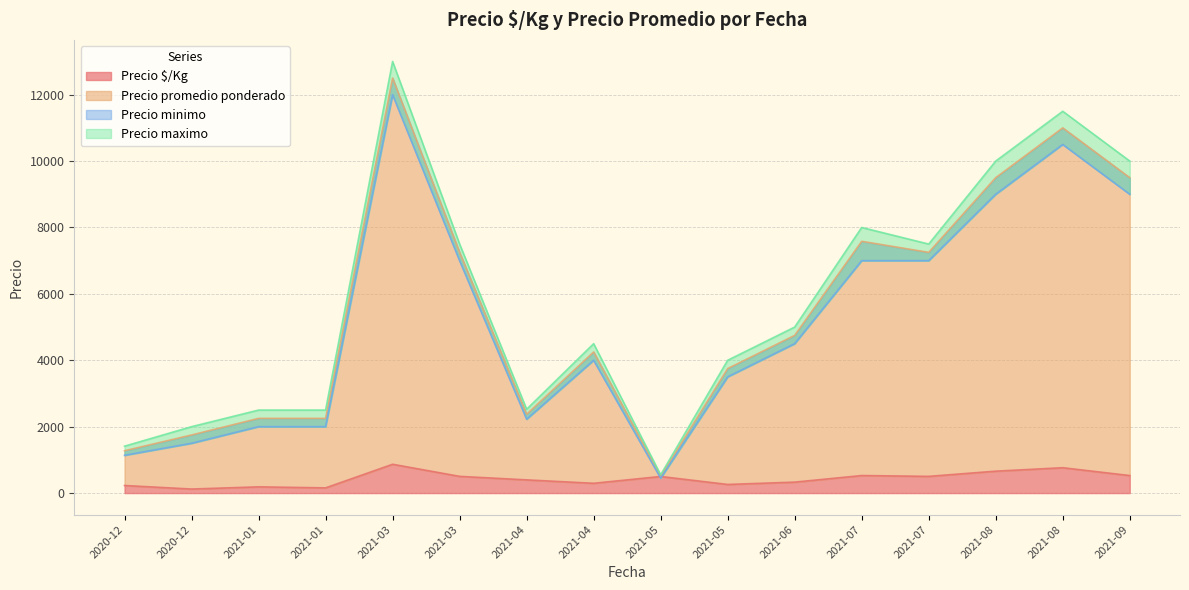

Read the Precio maximo value at 2021-09-15, to the nearest 10.

10000